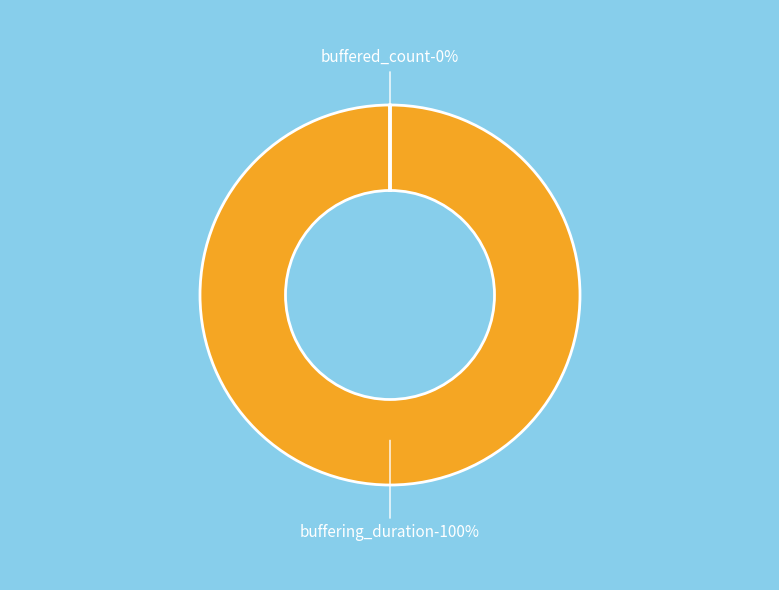

Between buffered_count and buffering_duration, which is larger?

buffering_duration